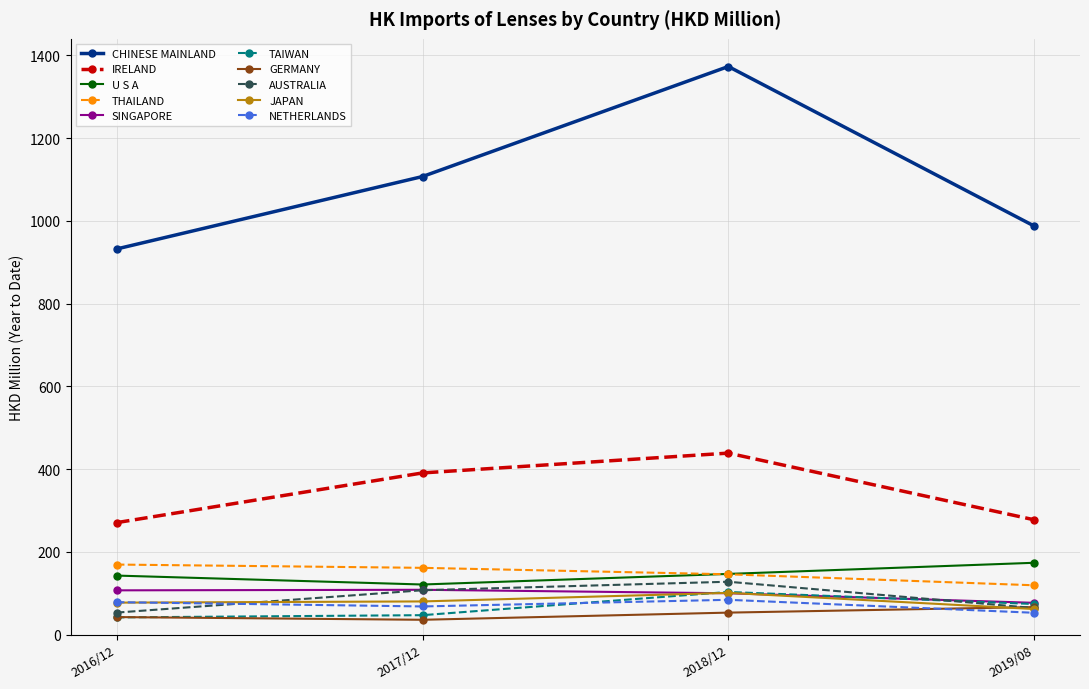

Does the chart have visible grid lines?

Yes